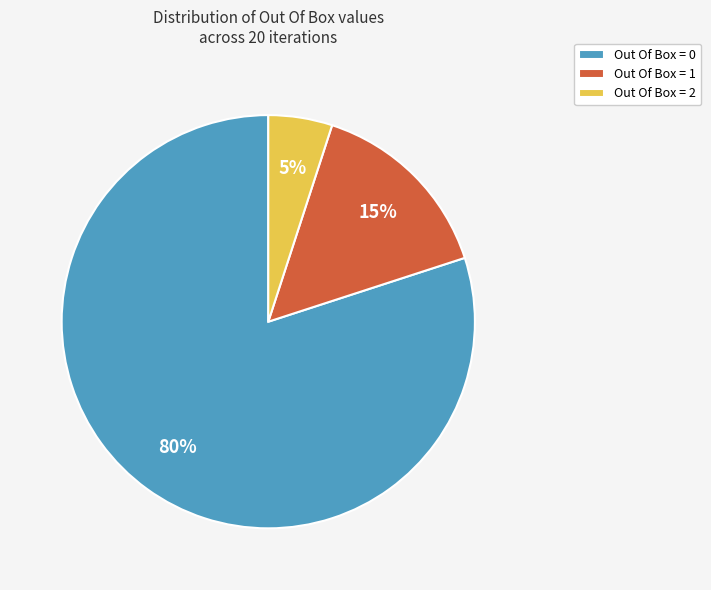

Which category has the smallest portion of the pie?

Out Of Box = 2